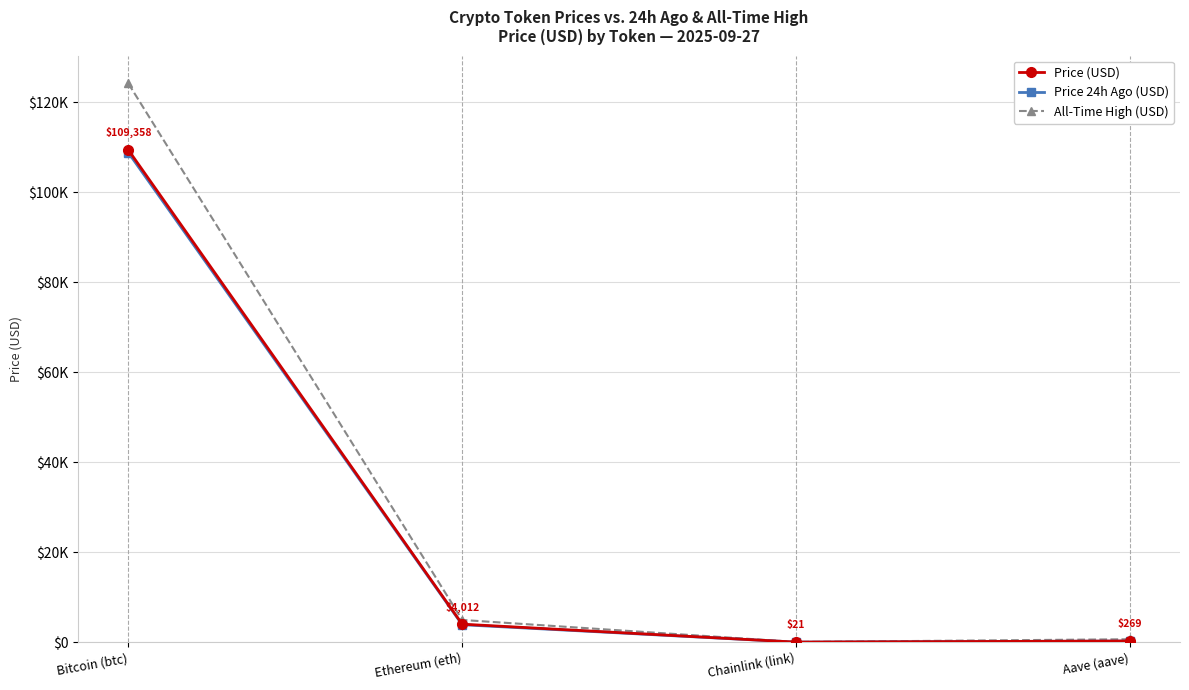

Does the chart have visible grid lines?

Yes